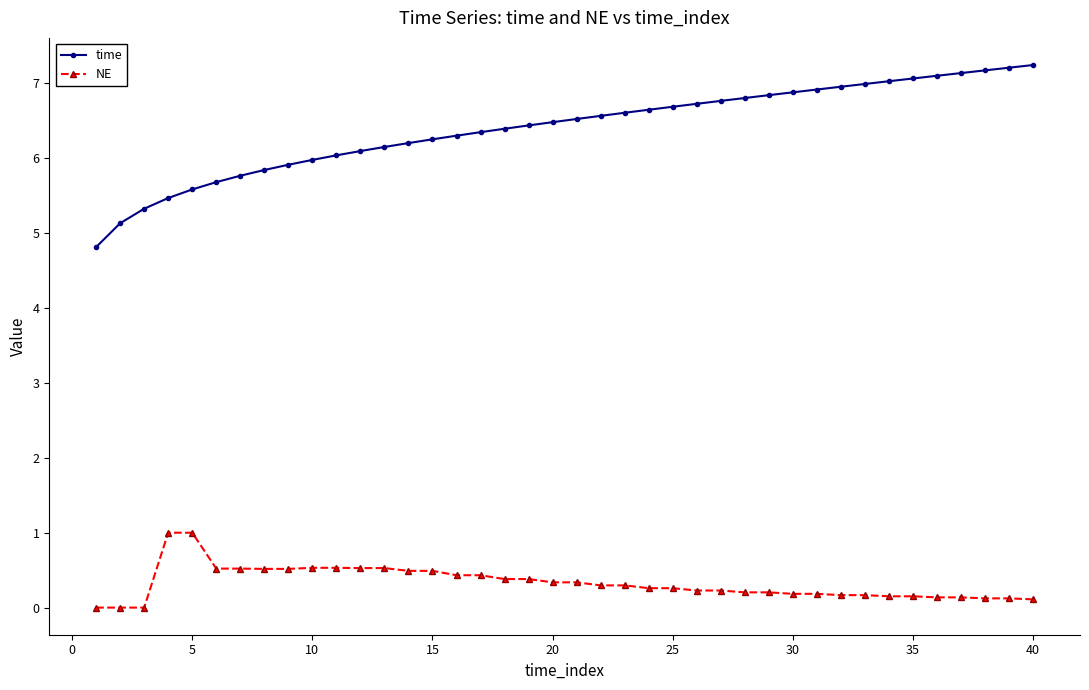

Is this an area chart (filled region under the line)?

No